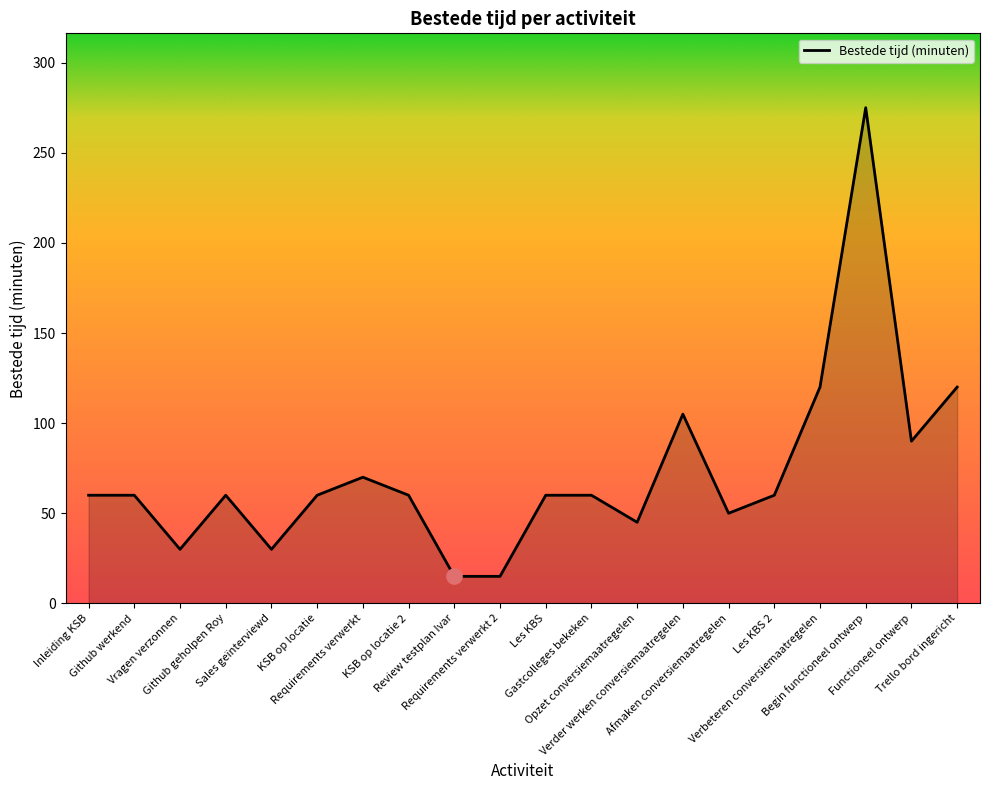

What is the ratio of the value at Github geholpen Roy to the value at Vragen verzonnen?

2.0